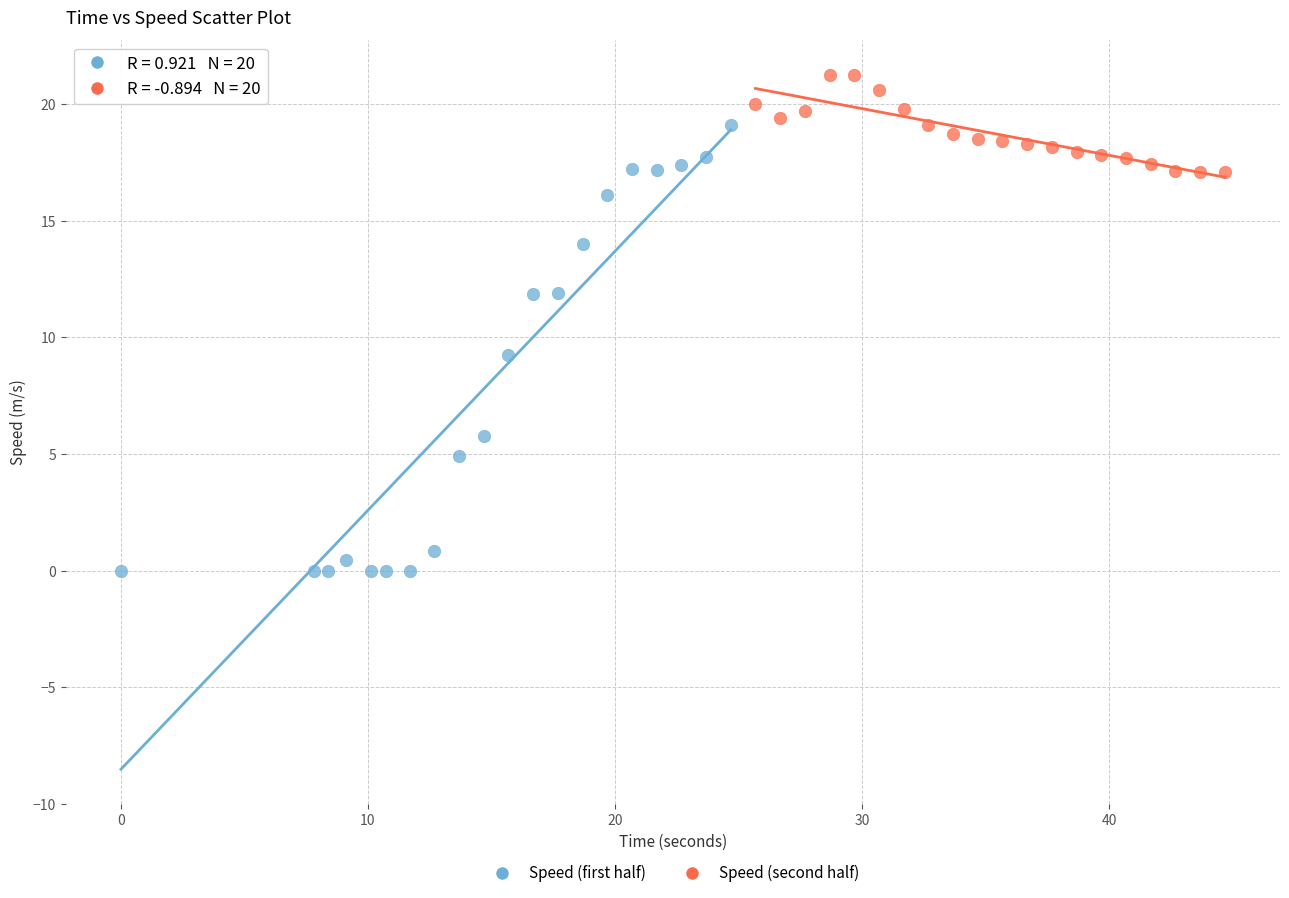

Which series has the widest spread of Y values?

Speed (first half)